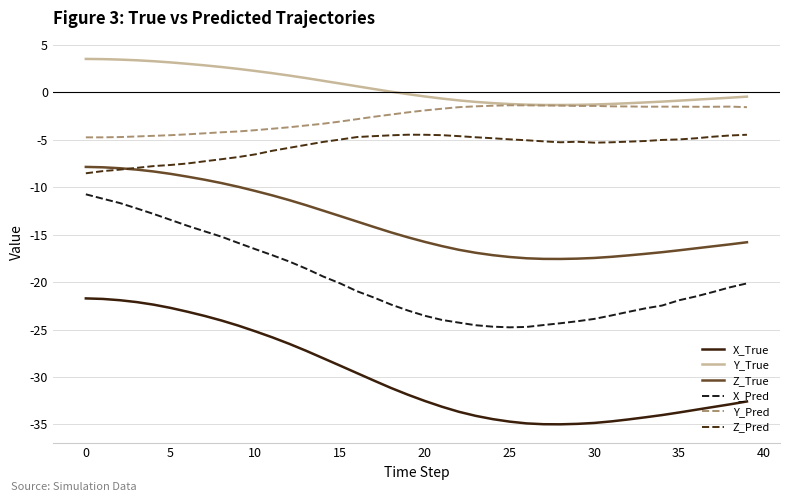

True or false: Y_Pred and Z_True cross at least once.

False